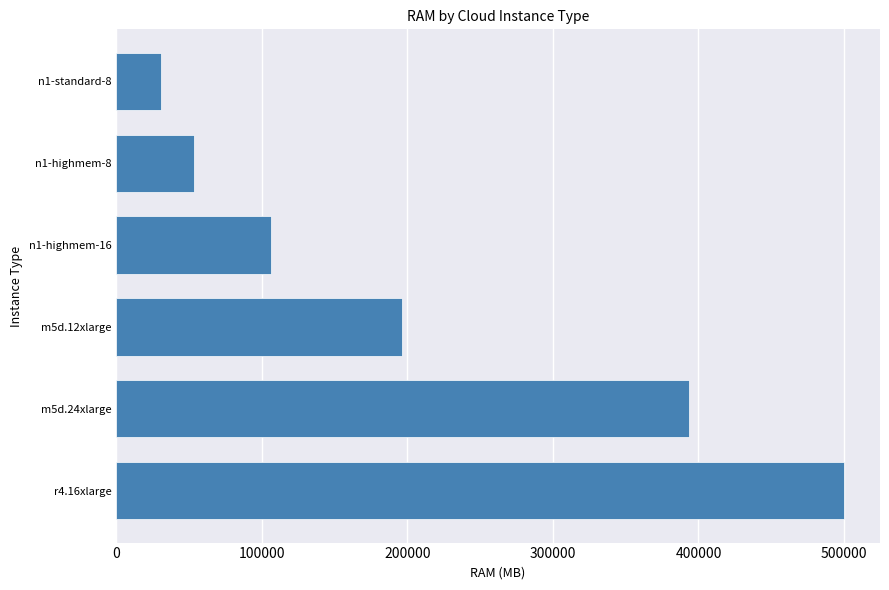

Reading top to bottom, transcribe all the data shown in this chart.

30720	53248	106496	196608	393216	499712